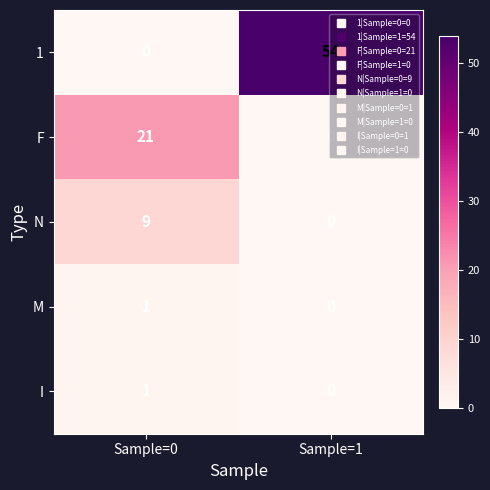

Which series has the widest spread of values?

1